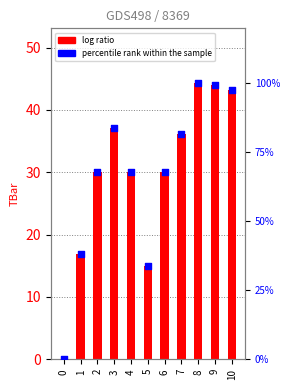

Which series has the largest Y range (max minus min)?

TBar